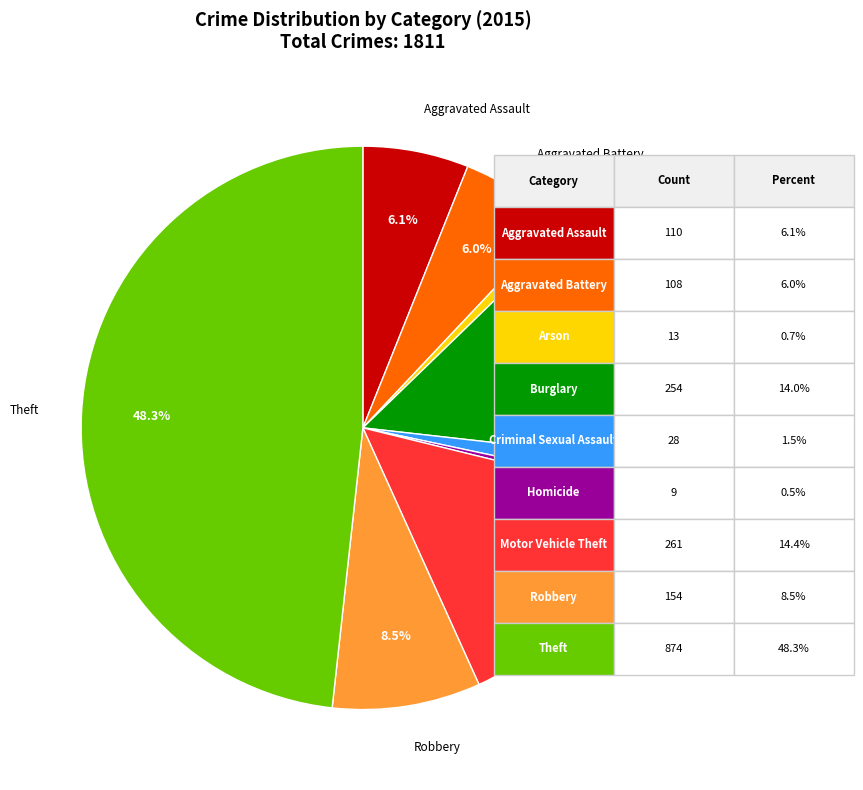

Does any single category account for the majority?

No